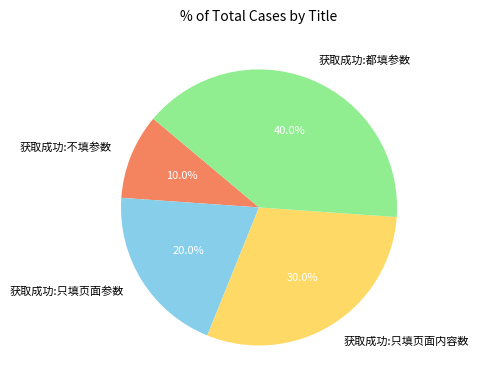

Does any single category account for the majority?

No